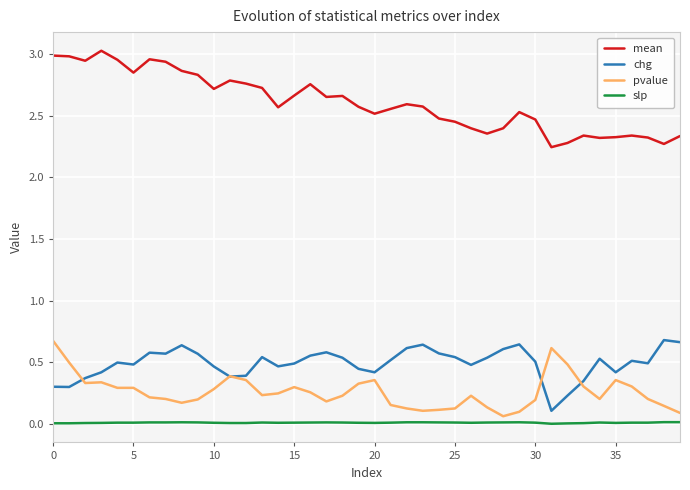

True or false: mean and pvalue intersect in this chart.

False